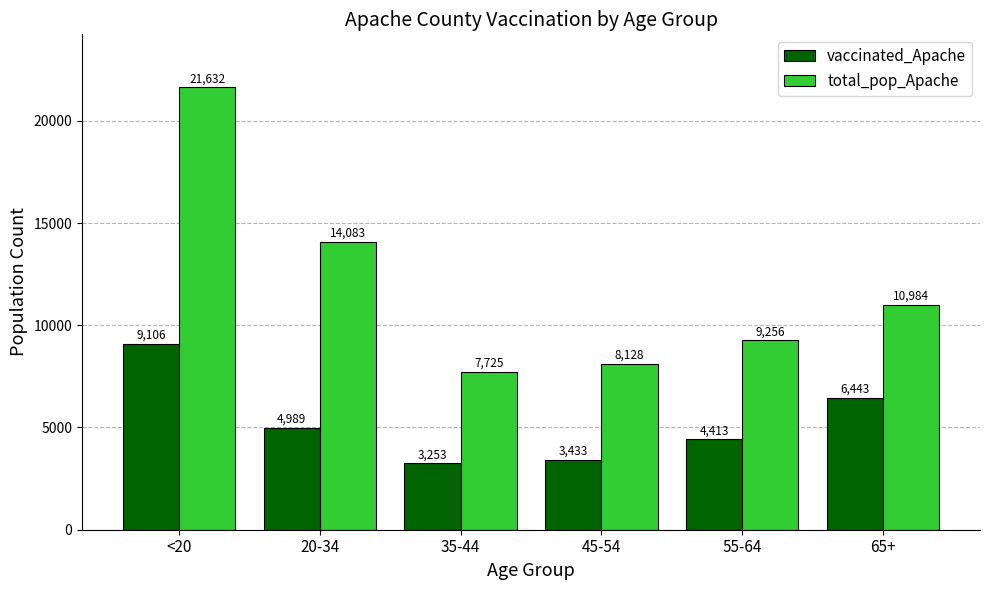

At which category does the chart reach its peak across all series?

<20